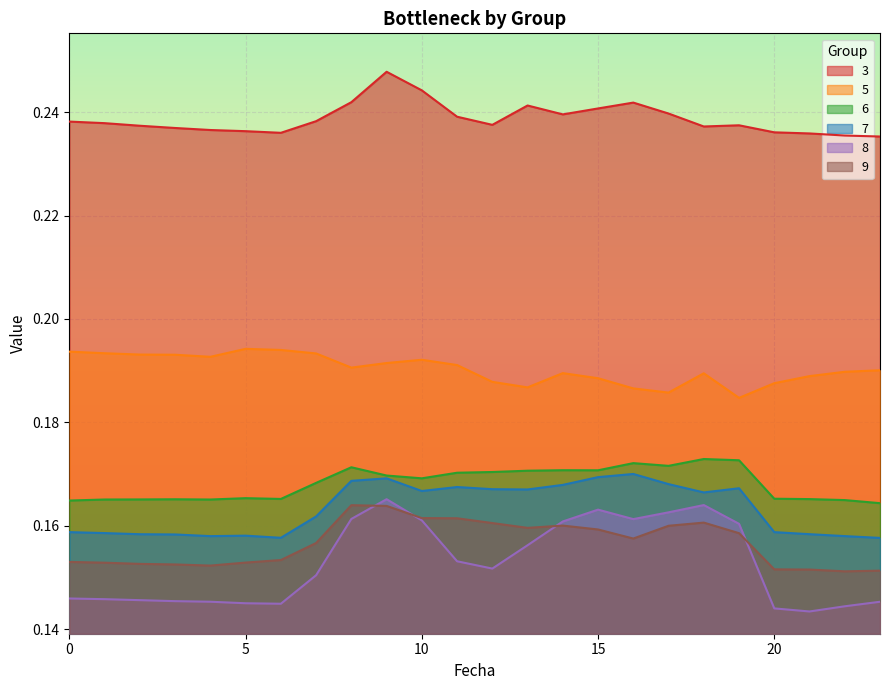

What is the value of the 3 point at the 17th from the left?

0.2